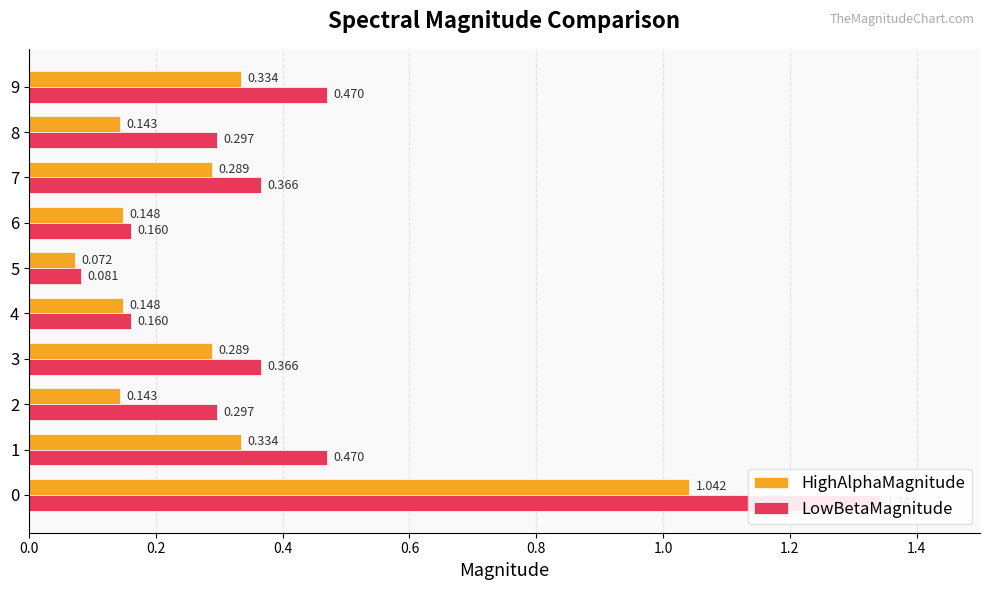

What position from the left is 0.2?

2